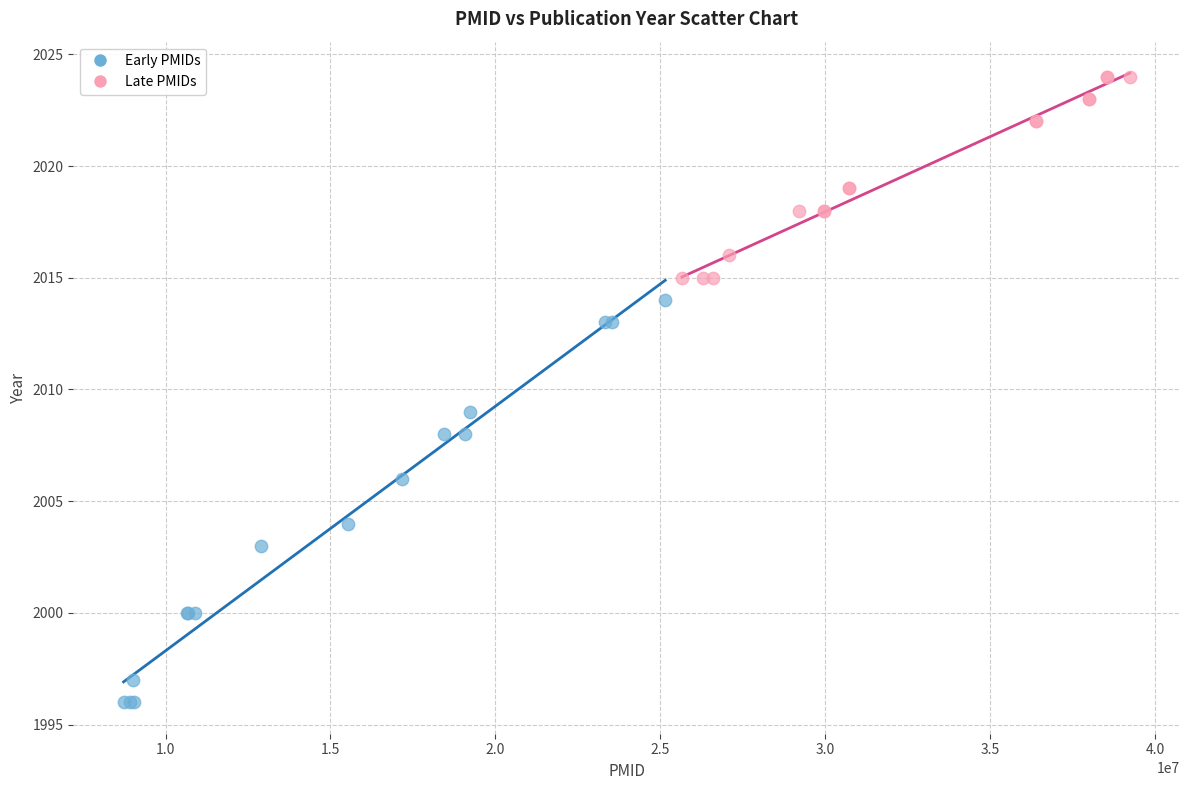

Which series reaches the maximum Y coordinate?

Late PMIDs